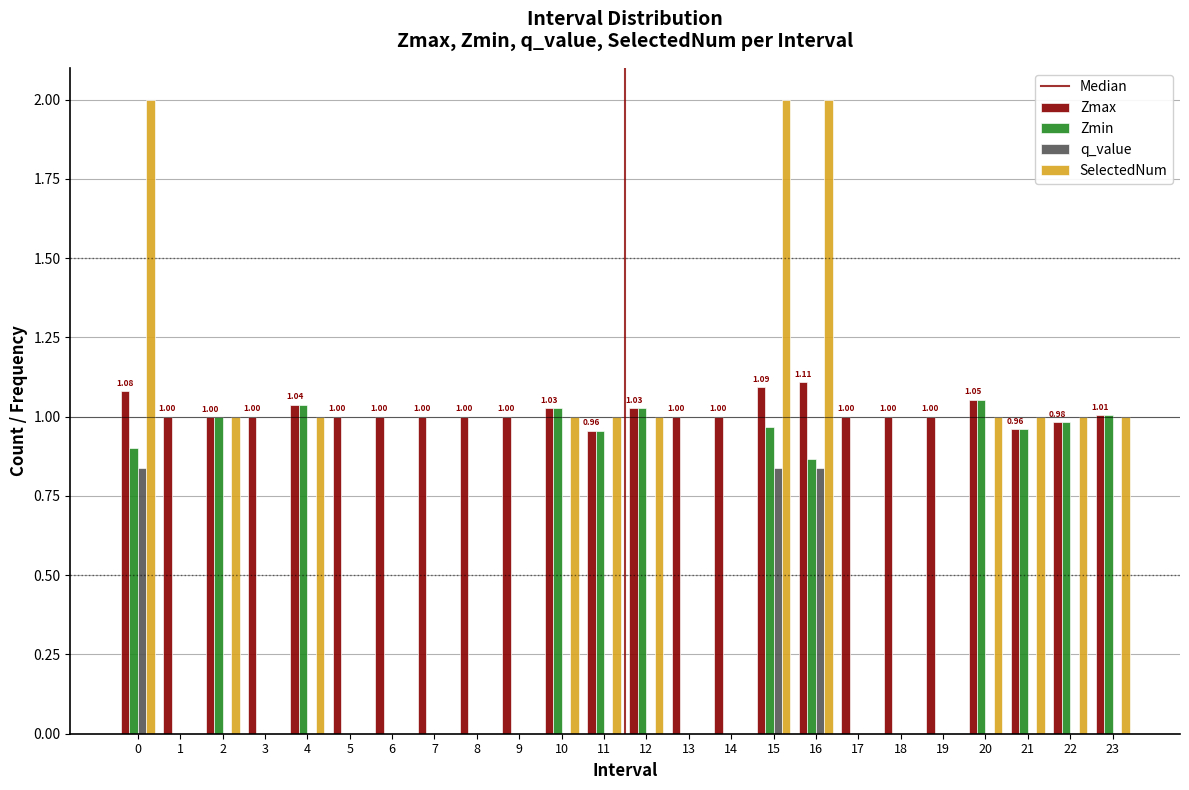

What is the sum of all q_value values?

2.5